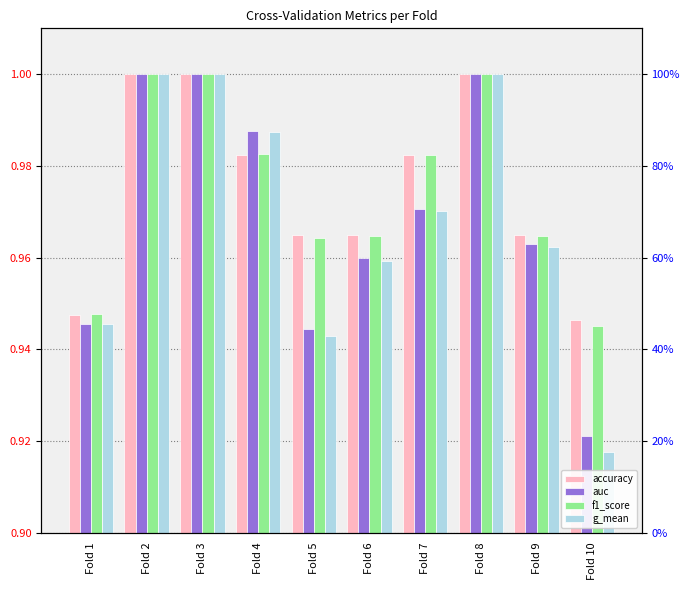

Between Fold 9 and Fold 6, which is larger?

Fold 9